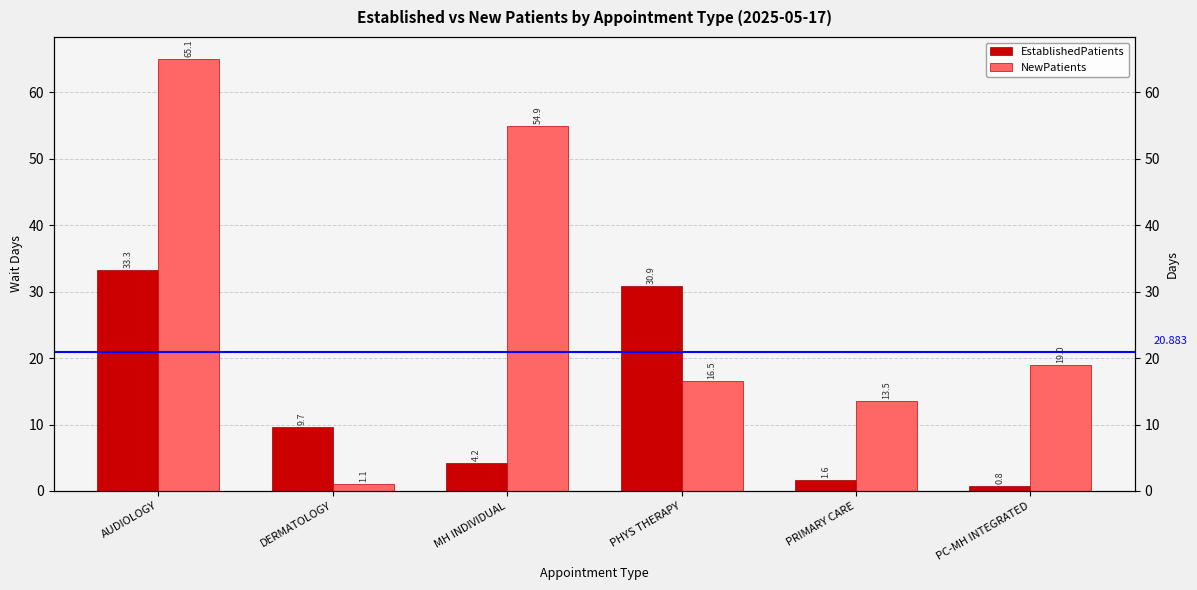

Which label corresponds to the smallest value in the chart?

PC-MH INTEGRATED